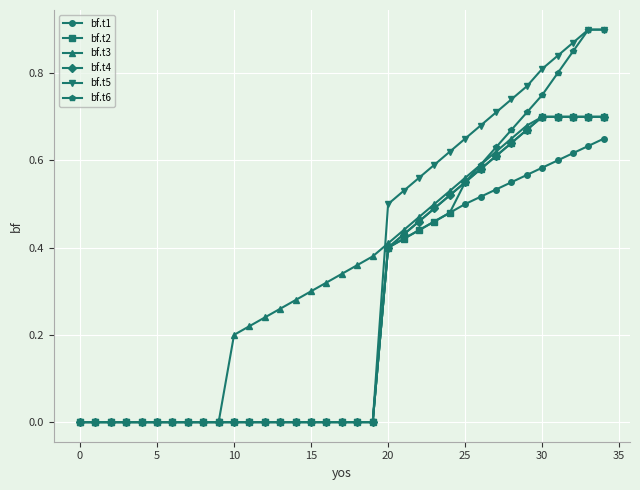

Which series has the largest total across all categories?

bf.t3